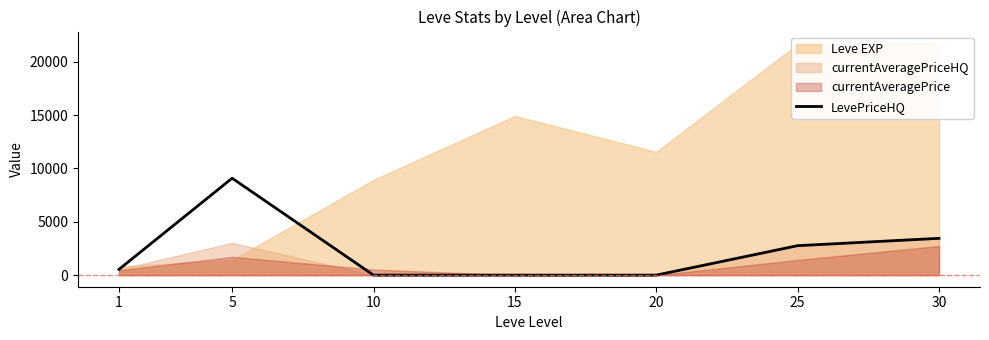

Is it true that the value at 1 is 110?

False